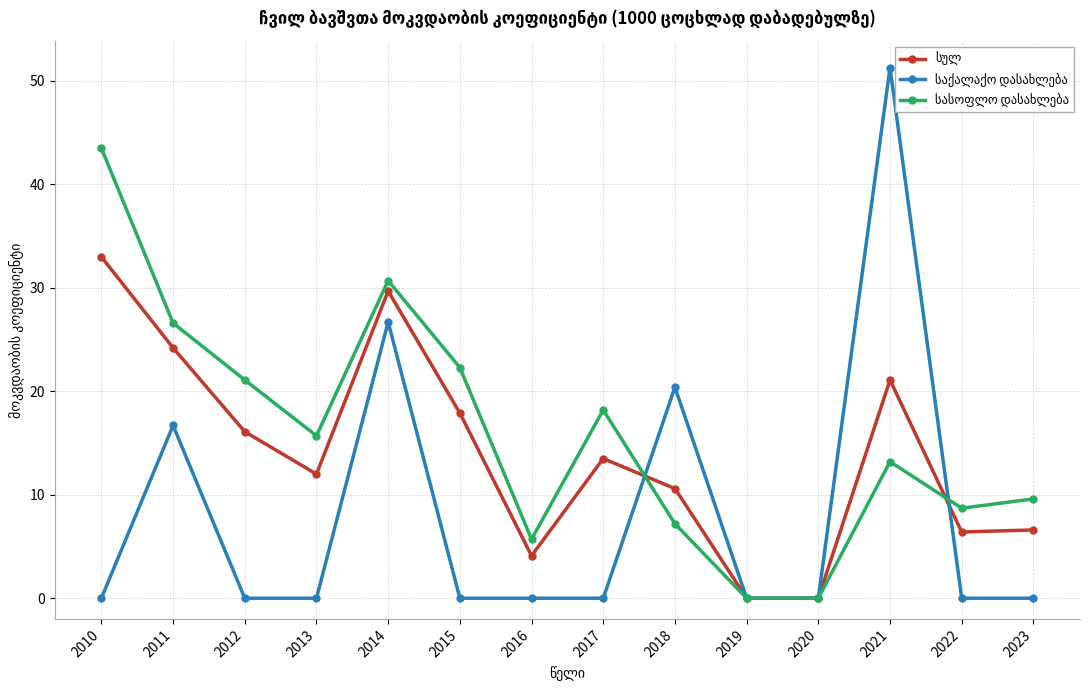

What is the spread (max minus min) of values at 2014?

4.0